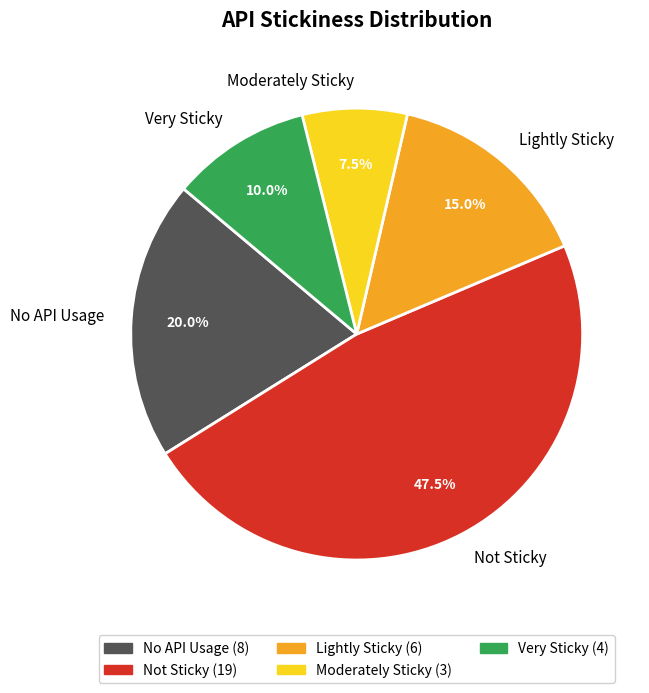

Combined, do Moderately Sticky and Lightly Sticky account for over 50%?

No